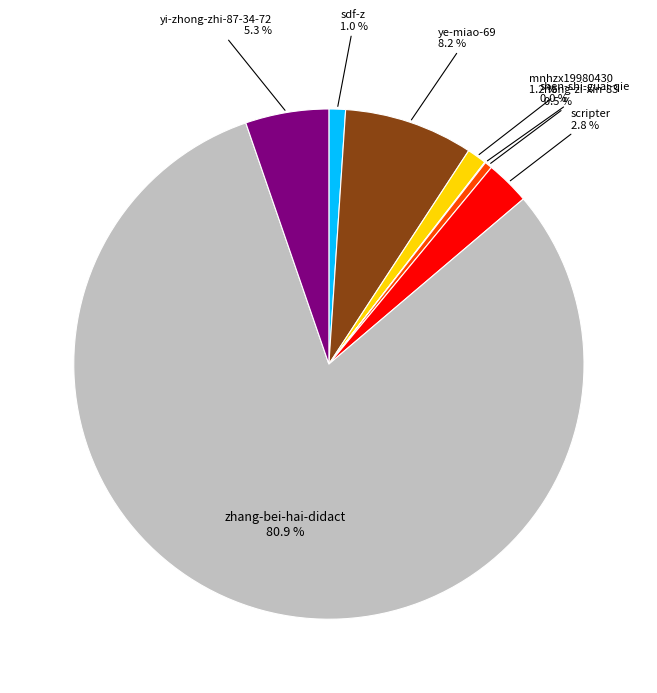

Does any single category account for the majority?

Yes